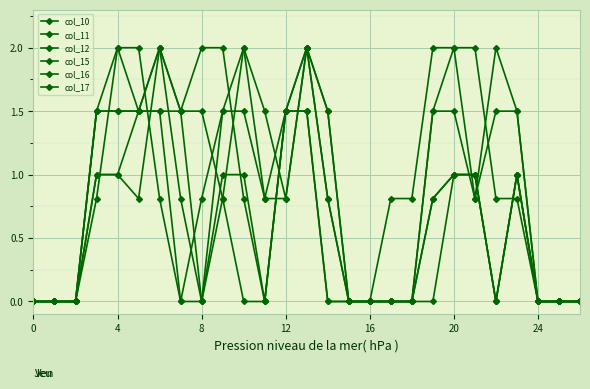

Does the chart display data point markers on the line(s)?

Yes